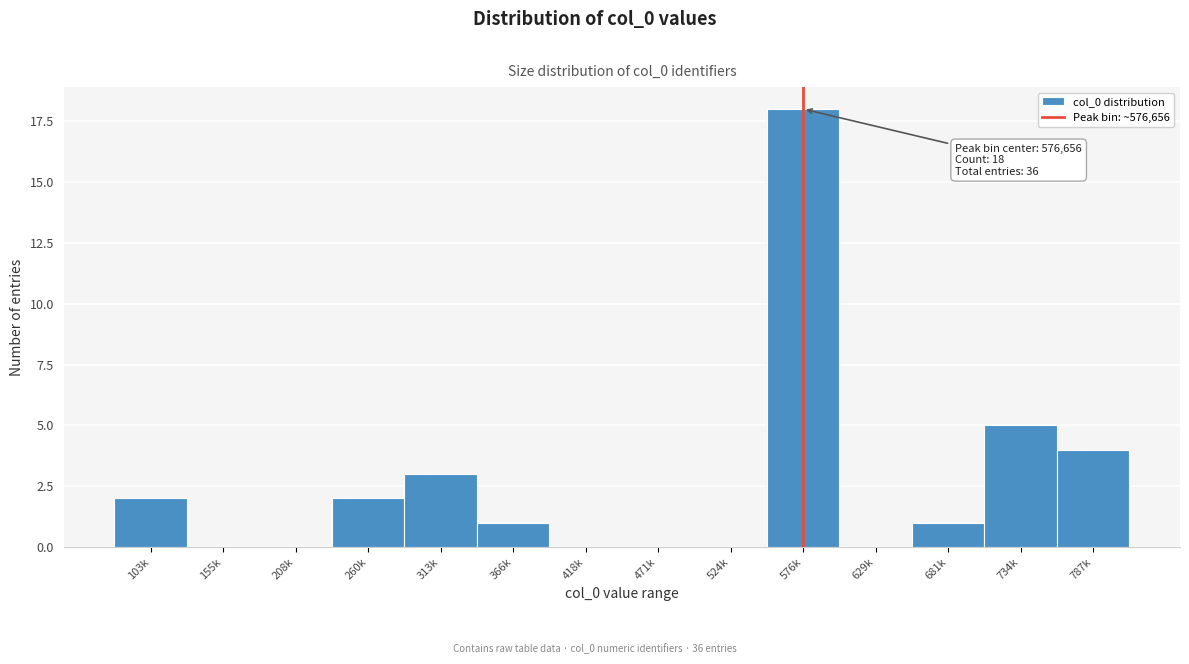

Reading left to right, what are all the values shown in this chart?

103k=2	155k=0	208k=0	260k=2	313k=3	366k=1	418k=0	471k=0	524k=0	576k=18	629k=0	681k=1	734k=5	787k=4